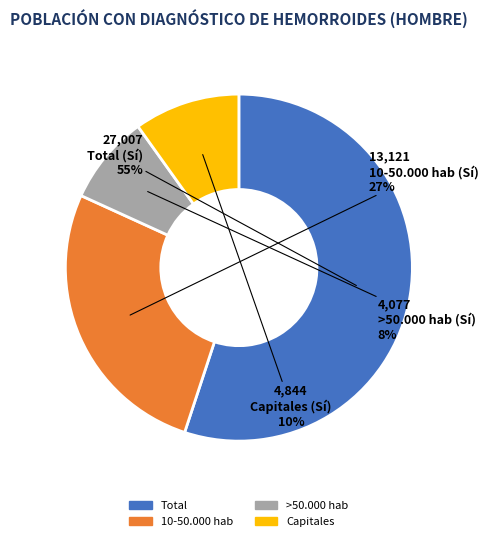

To the nearest percent, what is the average slice percentage?

25%